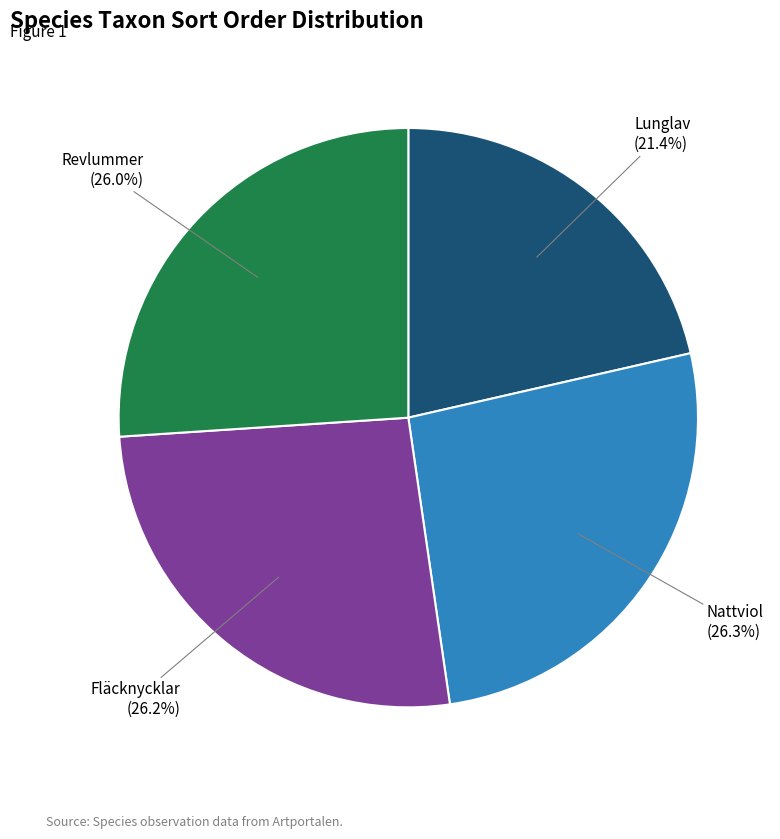

What portion of the pie excludes Lunglav?

78.6%